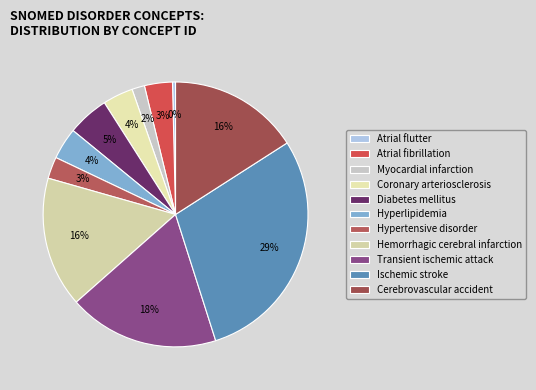

Does Atrial flutter account for over 50% of the chart?

No